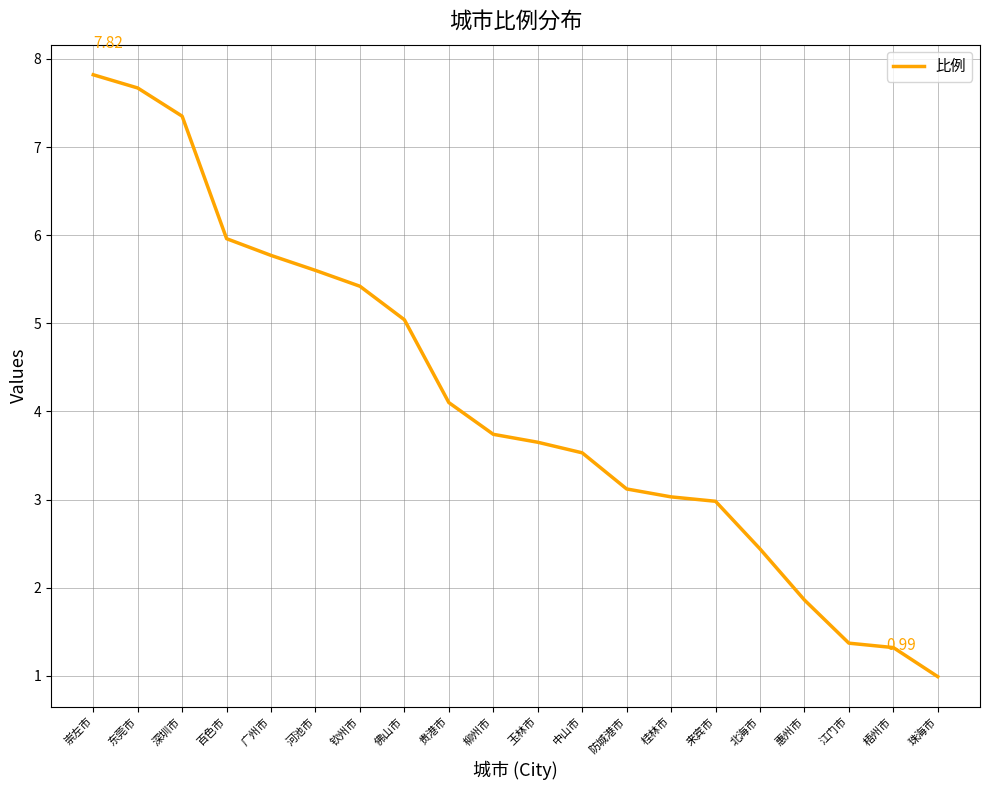

Which category has the highest value across all series?

崇左市